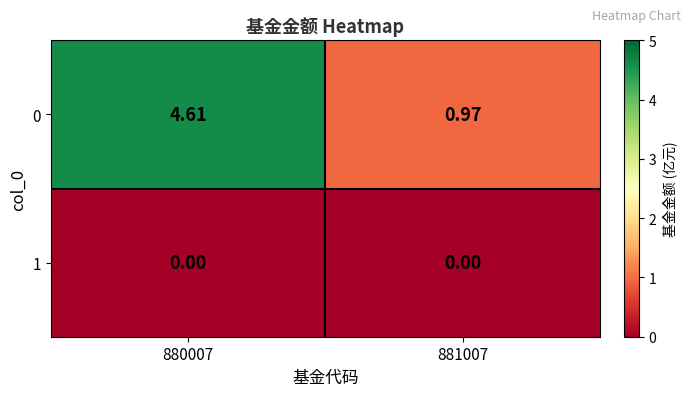

At which category is the sum across all series the highest?

880007